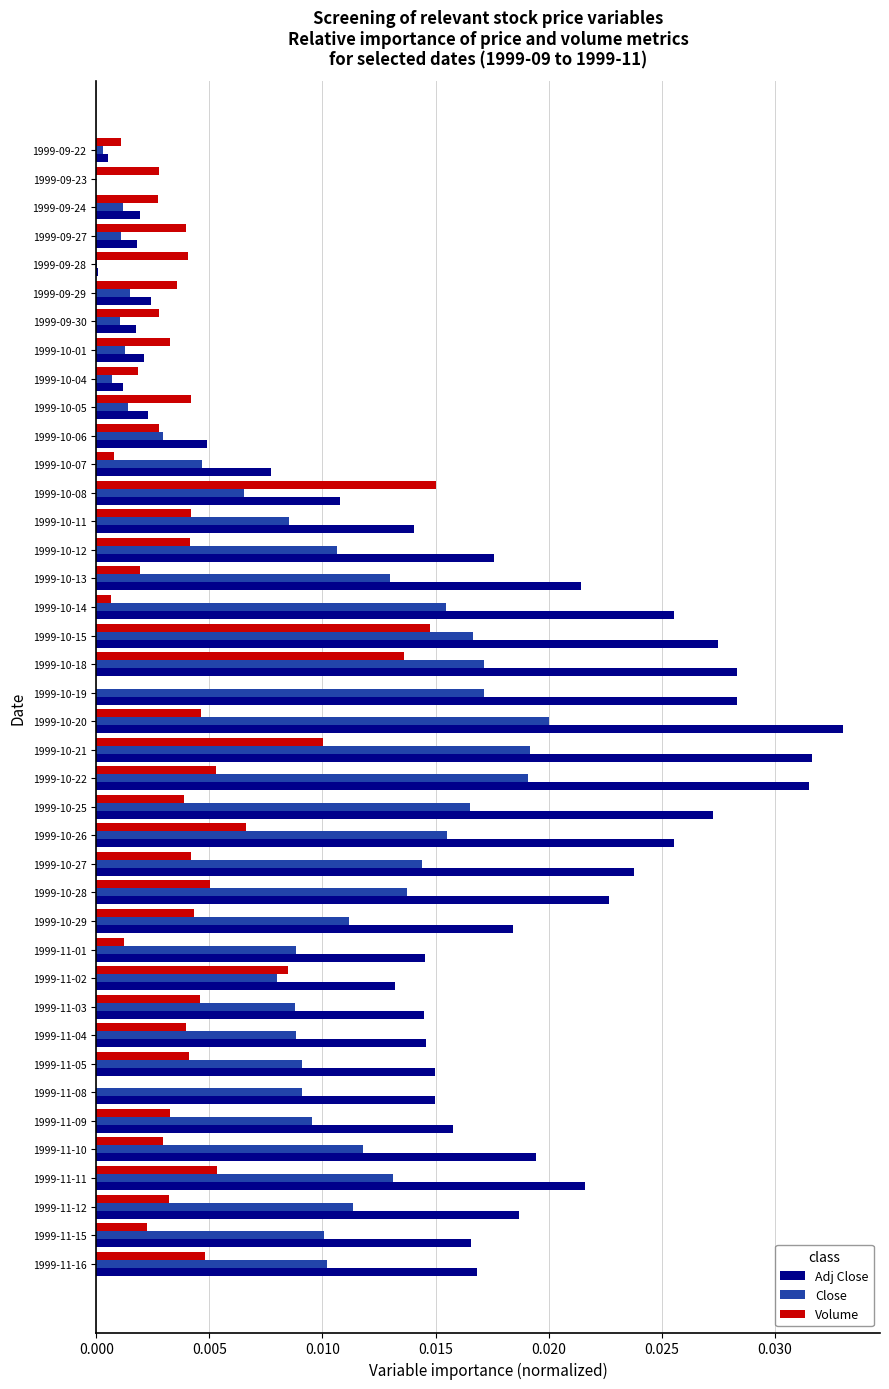

What are all the series names shown in the legend?

Adj Close, Close, Volume